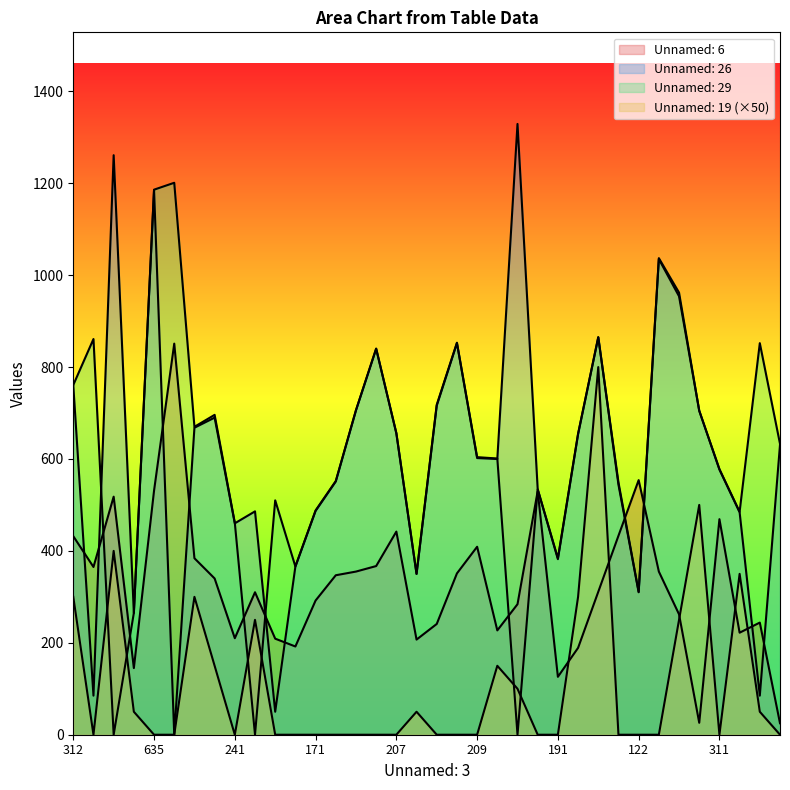

Between 484 and 361, which series saw the biggest shift?

Unnamed: 26